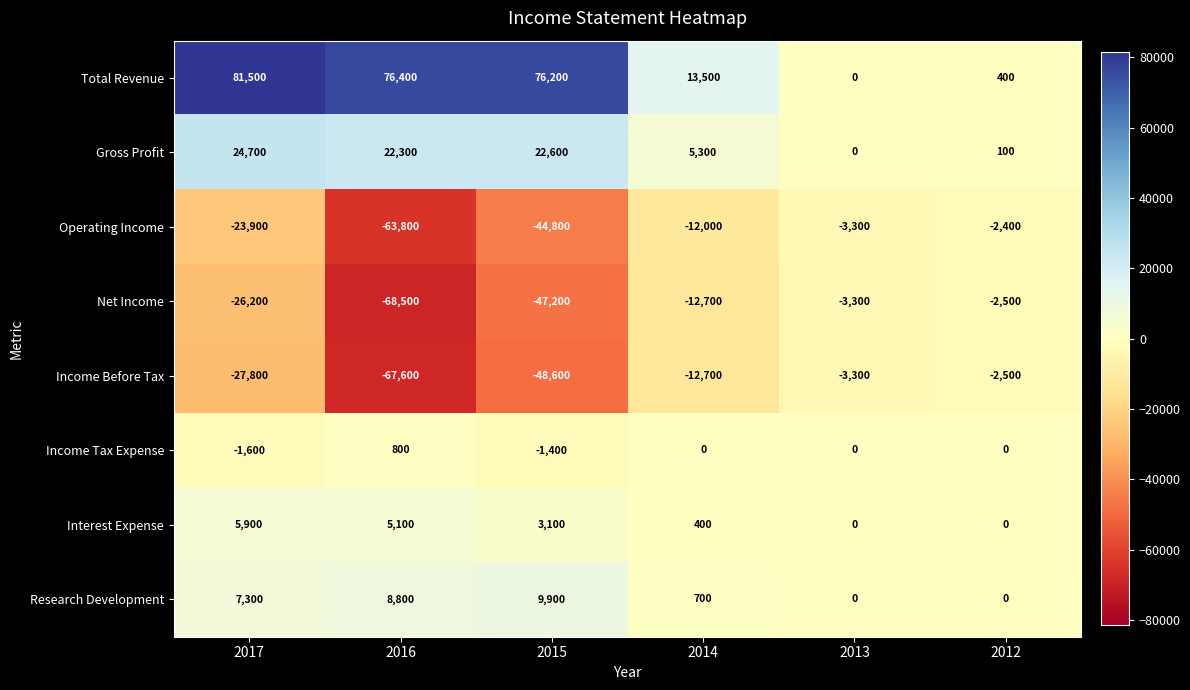

True or false: Gross Profit has a value of -13688 at 2013.

False